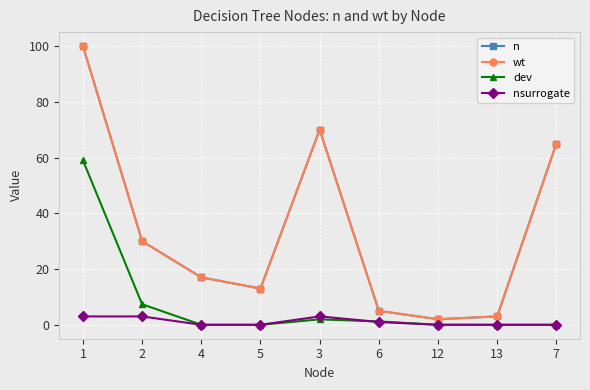

What is the highest value of the dev series?

59.0